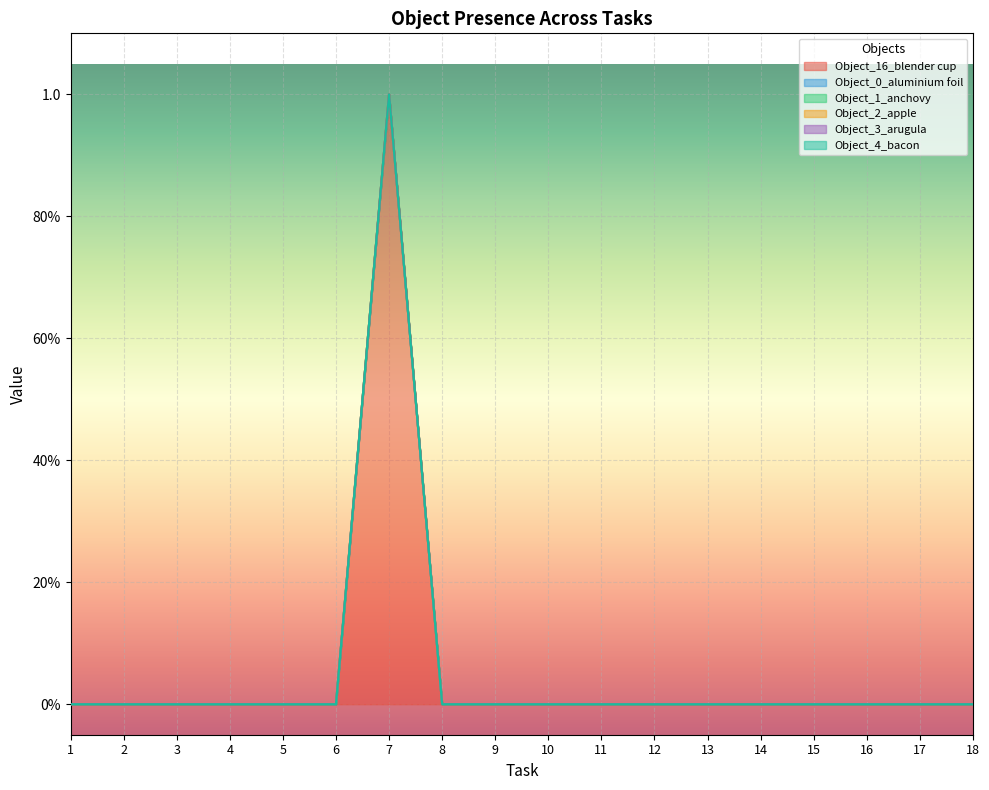

Does the chart display data point markers on the line(s)?

No